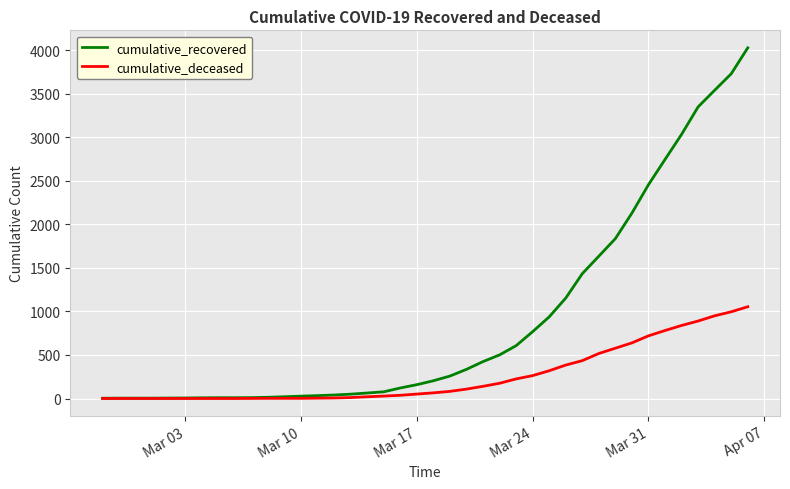

Rank the series by their maximum value, from lowest to highest.

cumulative_deceased, cumulative_recovered